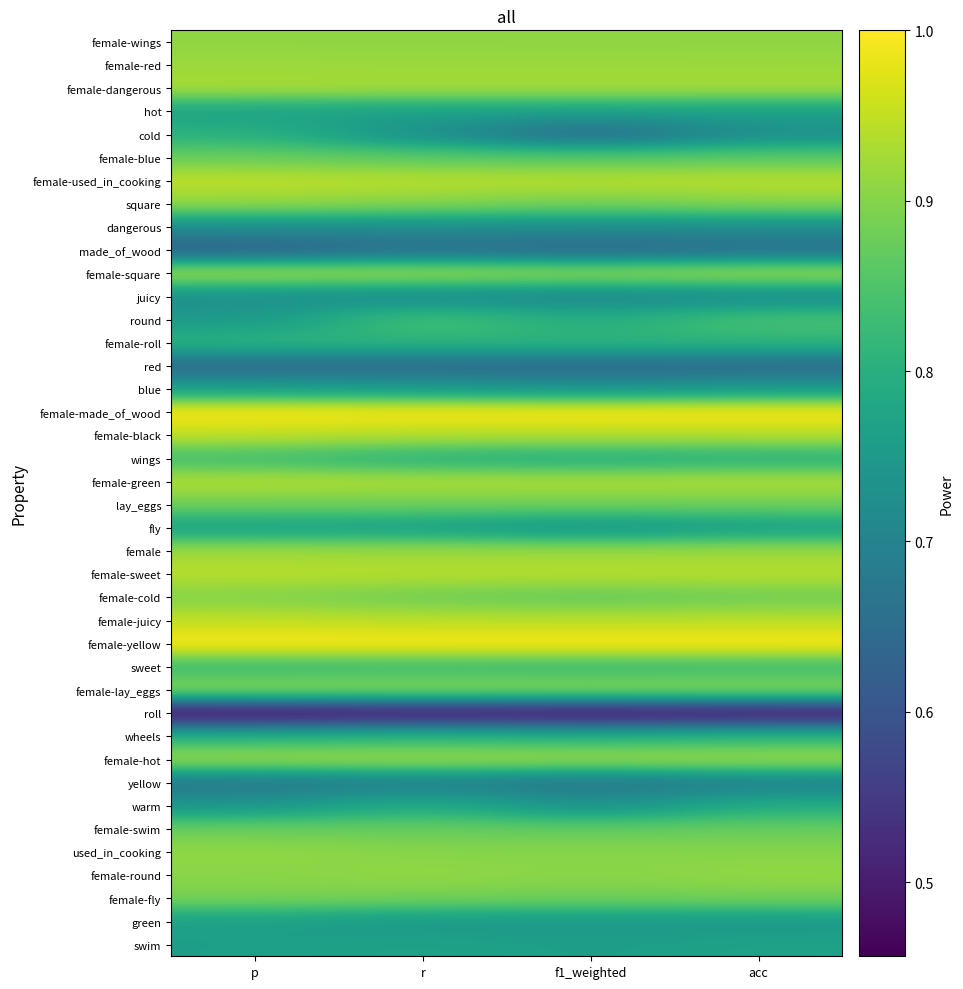

Reading right to left, transcribe all the data shown in this chart.

female-wings: acc=0.9	f1_weighted=0.9	r=0.9	p=0.9
female-red: acc=0.9	f1_weighted=0.9	r=0.9	p=0.9
female-dangerous: acc=0.9	f1_weighted=0.9	r=0.9	p=0.9
hot: acc=0.8	f1_weighted=0.8	r=0.8	p=0.8
cold: acc=0.7	f1_weighted=0.6	r=0.7	p=0.8
female-blue: acc=0.9	f1_weighted=0.9	r=0.9	p=0.9
female-used_in_cooking: acc=0.9	f1_weighted=0.9	r=0.9	p=0.9
square: acc=0.9	f1_weighted=0.9	r=0.9	p=0.9
dangerous: acc=0.7	f1_weighted=0.7	r=0.7	p=0.7
made_of_wood: acc=0.7	f1_weighted=0.6	r=0.7	p=0.6
female-square: acc=0.9	f1_weighted=0.9	r=0.9	p=0.9
juicy: acc=0.7	f1_weighted=0.7	r=0.7	p=0.7
round: acc=0.8	f1_weighted=0.8	r=0.8	p=0.7
female-roll: acc=0.8	f1_weighted=0.8	r=0.8	p=0.8
red: acc=0.6	f1_weighted=0.6	r=0.6	p=0.6
blue: acc=0.8	f1_weighted=0.7	r=0.8	p=0.8
female-made_of_wood: acc=1.0	f1_weighted=1.0	r=1.0	p=1.0
female-black: acc=0.9	f1_weighted=0.9	r=0.9	p=0.9
wings: acc=0.8	f1_weighted=0.8	r=0.8	p=0.8
female-green: acc=0.9	f1_weighted=0.9	r=0.9	p=0.9
lay_eggs: acc=0.9	f1_weighted=0.9	r=0.9	p=0.9
fly: acc=0.8	f1_weighted=0.7	r=0.8	p=0.8
female: acc=0.9	f1_weighted=0.9	r=0.9	p=0.9
female-sweet: acc=0.9	f1_weighted=0.9	r=0.9	p=0.9
female-cold: acc=0.9	f1_weighted=0.9	r=0.9	p=0.9
female-juicy: acc=0.9	f1_weighted=0.9	r=0.9	p=0.9
female-yellow: acc=1.0	f1_weighted=1.0	r=1.0	p=1.0
sweet: acc=0.8	f1_weighted=0.8	r=0.8	p=0.8
female-lay_eggs: acc=0.9	f1_weighted=0.9	r=0.9	p=0.9
roll: acc=0.5	f1_weighted=0.5	r=0.5	p=0.5
wheels: acc=0.8	f1_weighted=0.8	r=0.8	p=0.8
female-hot: acc=0.9	f1_weighted=0.9	r=0.9	p=0.9
yellow: acc=0.7	f1_weighted=0.7	r=0.7	p=0.7
warm: acc=0.8	f1_weighted=0.7	r=0.8	p=0.7
female-swim: acc=0.9	f1_weighted=0.9	r=0.9	p=0.9
used_in_cooking: acc=0.9	f1_weighted=0.9	r=0.9	p=0.9
female-round: acc=0.9	f1_weighted=0.9	r=0.9	p=0.9
female-fly: acc=0.9	f1_weighted=0.9	r=0.9	p=0.9
green: acc=0.7	f1_weighted=0.7	r=0.7	p=0.8
swim: acc=0.8	f1_weighted=0.8	r=0.8	p=0.8